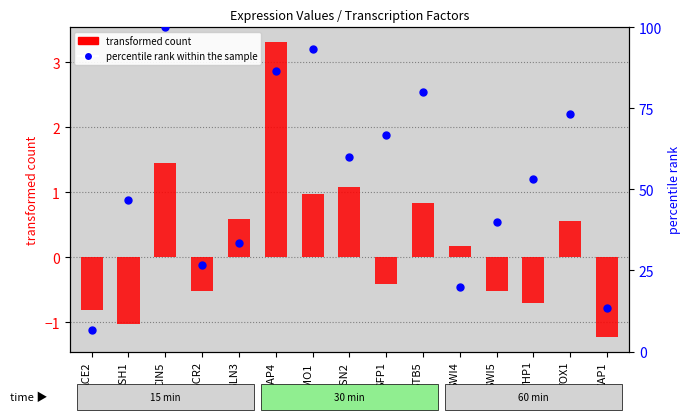

Which series has the widest spread of Y values?

percentile rank within the sample